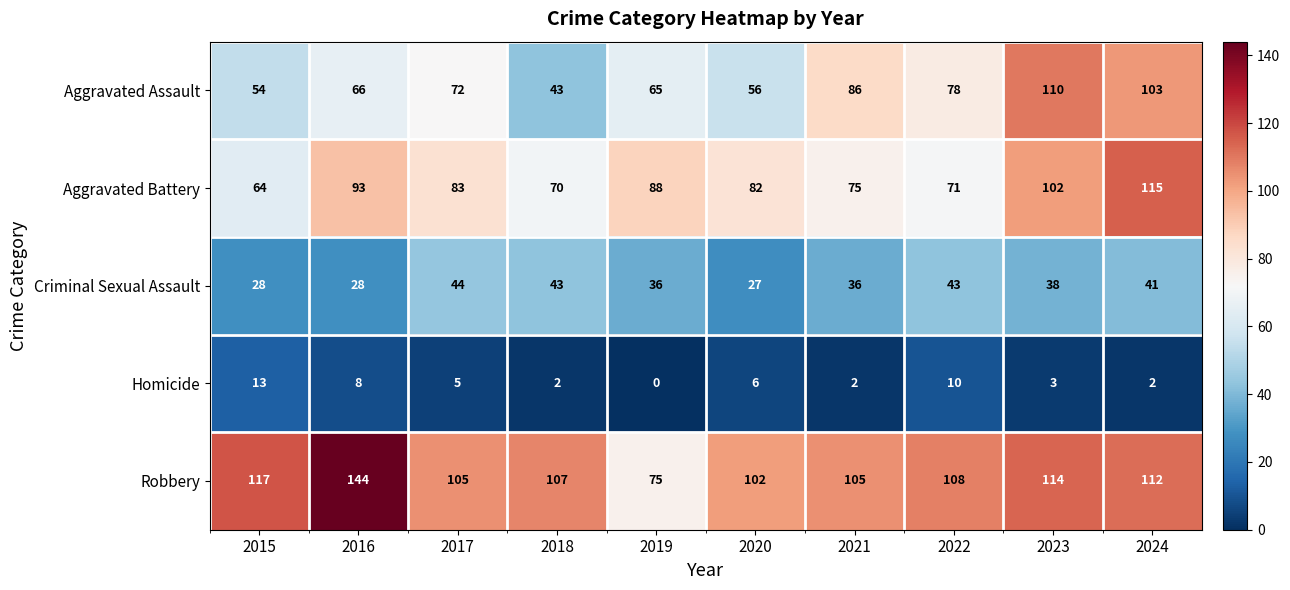

What is the maximum value shown in the chart?

144